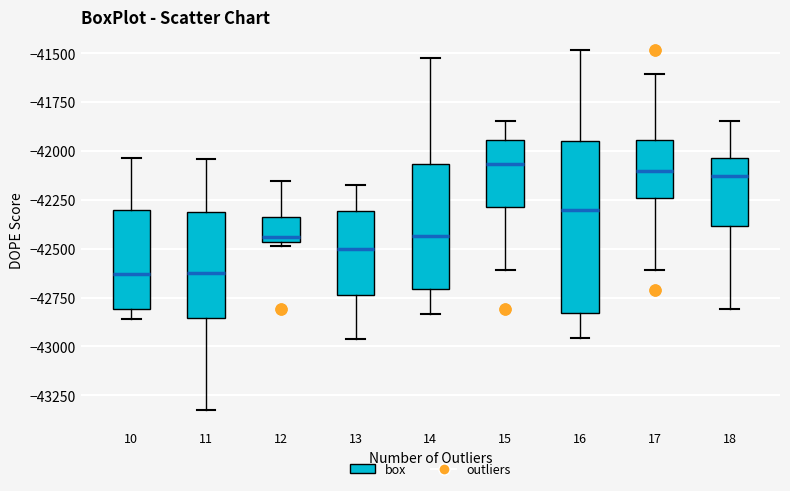

Reading left to right, transcribe this box plot: for each box, give where its median line is, the range the box spans, and where its two whiskers end, as read against the y-axis. The values are not printed on the chart, so give them approximately, as read against the axis.

10: median -42650, box -42800 to -42300, whiskers -42850 to -42050
11: median -42600, box -42850 to -42300, whiskers -43300 to -42050
12: median -42450 (just above the box's lower edge), box -42450 to -42350, whiskers -42500 to -42150
13: median -42500, box -42750 to -42300, whiskers -42950 to -42150
14: median -42450, box -42700 to -42050, whiskers -42850 to -41500
15: median -42050, box -42300 to -41950, whiskers -42600 to -41850
16: median -42300, box -42850 to -41950, whiskers -42950 to -41500
17: median -42100, box -42250 to -41950, whiskers -42600 to -41600
18: median -42150, box -42400 to -42050, whiskers -42800 to -41850